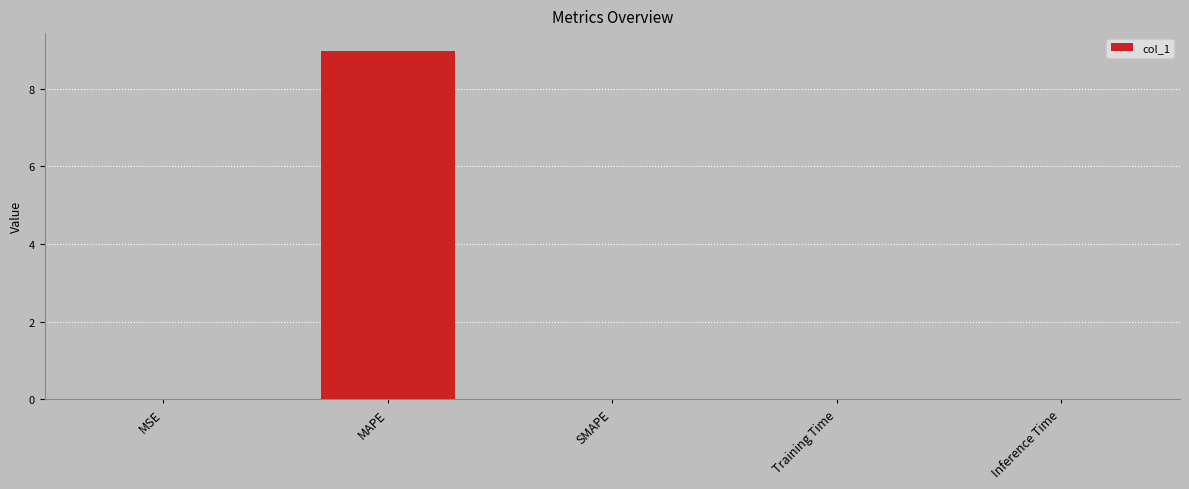

Which label corresponds to the largest value in the chart?

MAPE